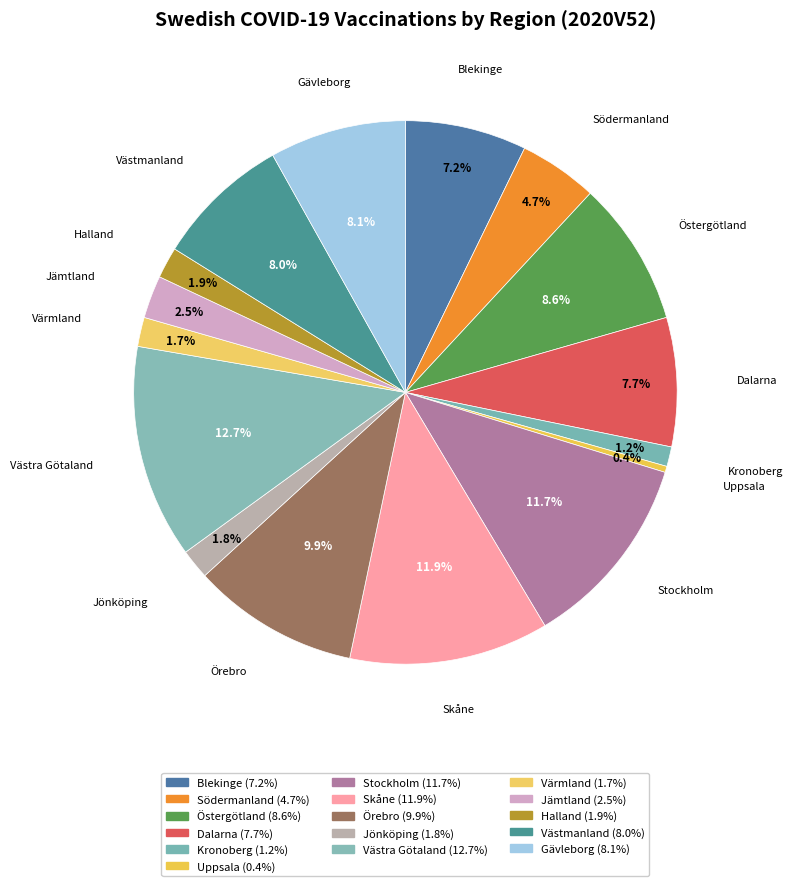

Count the number of slices in the pie.

16